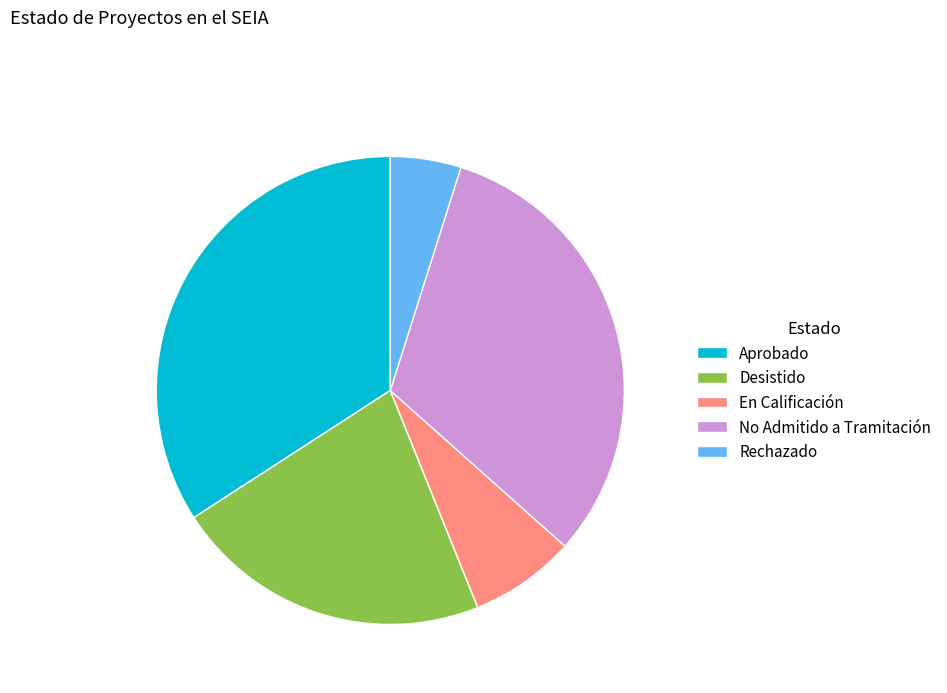

Which slice is the largest?

Aprobado